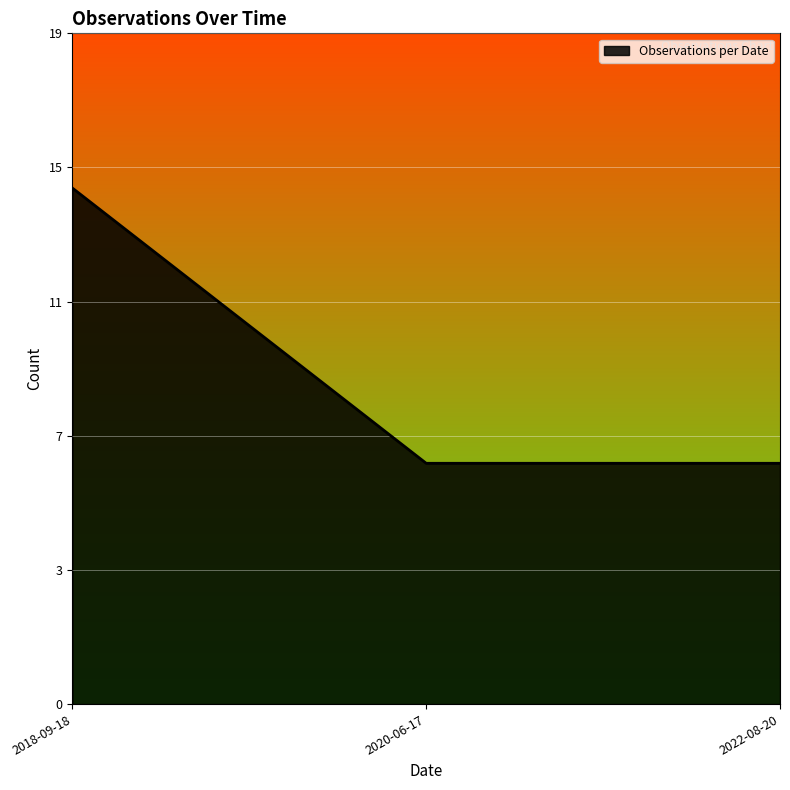

Does the chart display data point markers on the line(s)?

No